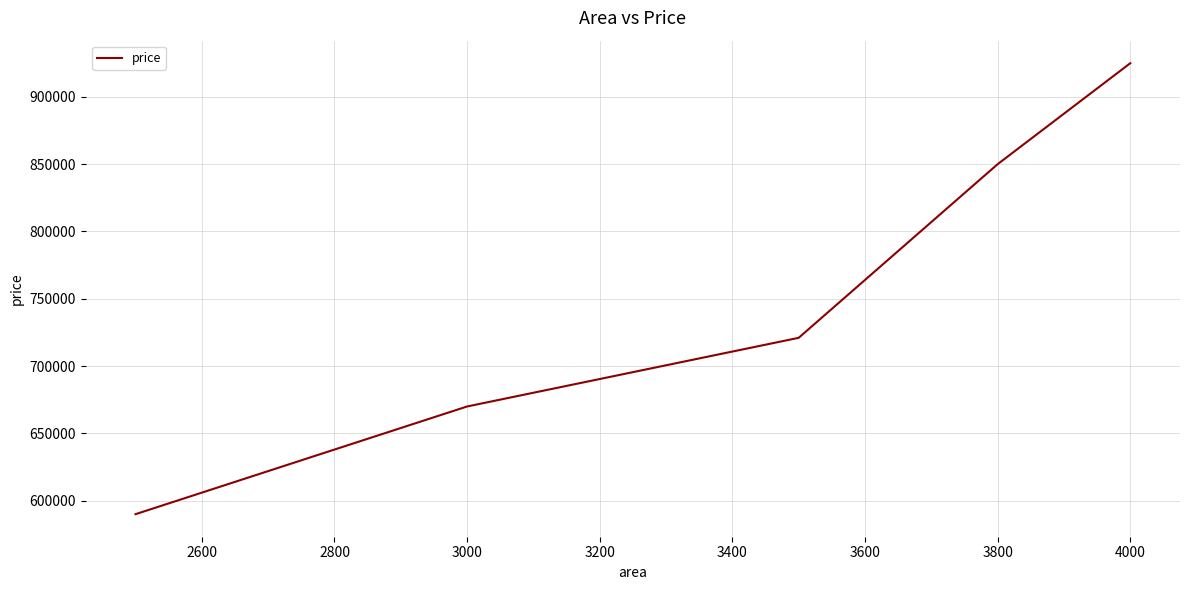

What is the greatest value displayed?

925000